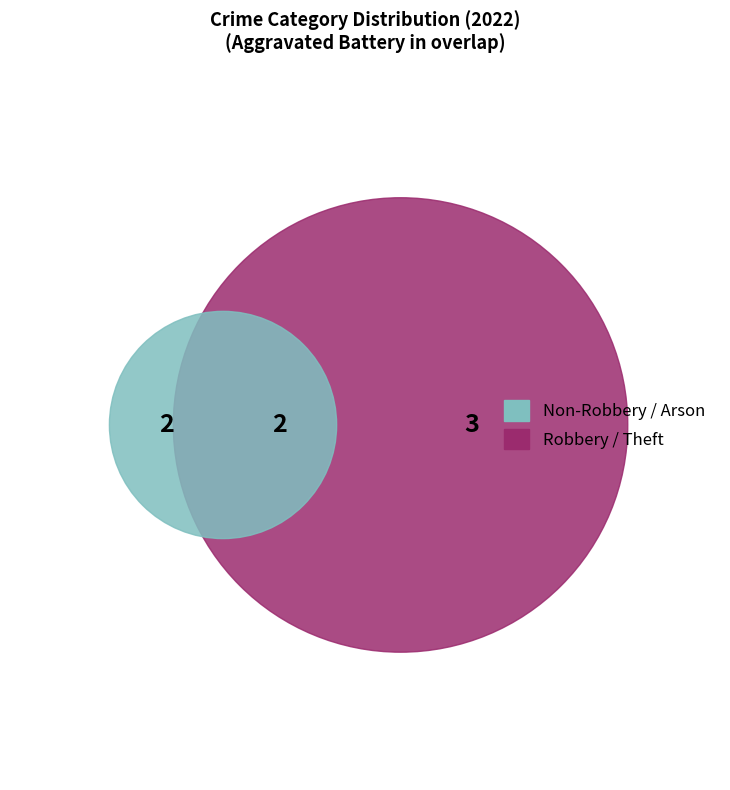

The Robbery slice represents 29% of the pie. True or false?

True